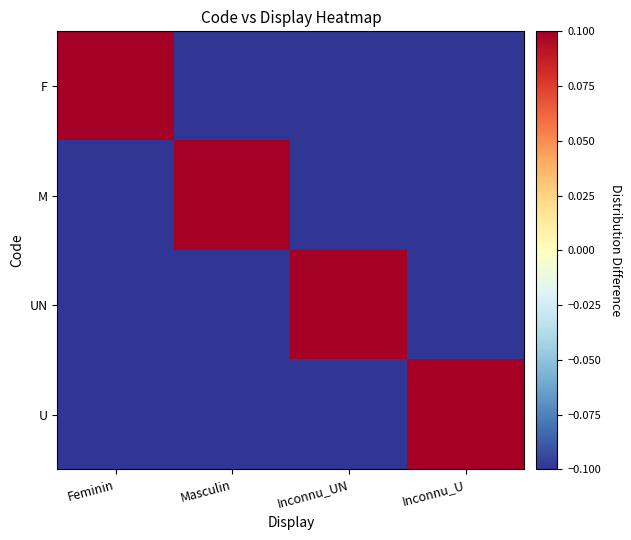

Which series has the largest total across all categories?

F